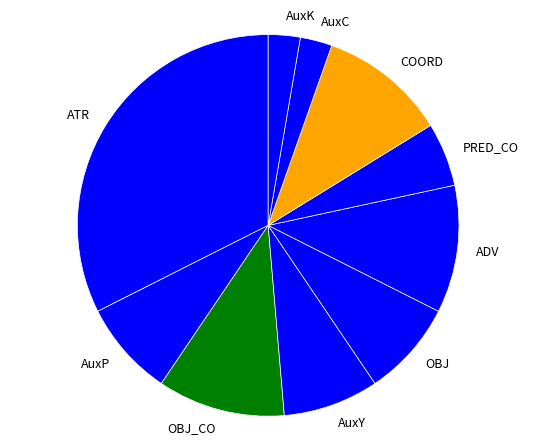

Is it true that OBJ_CO is 11% of the pie?

True